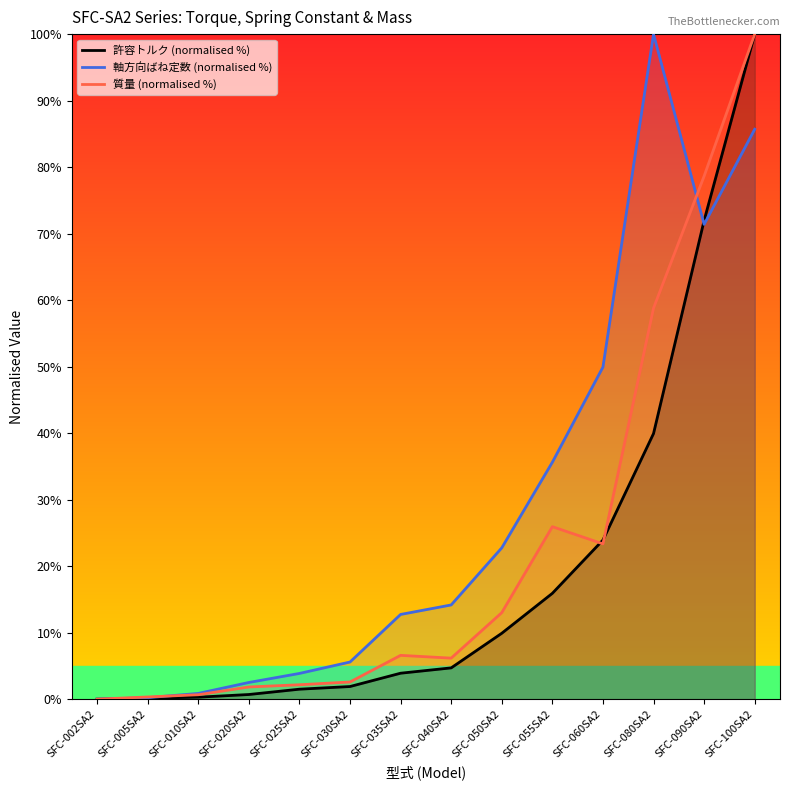

The 許容トルク (normalised %) series shows 0.9 at SFC-030SA2. True or false?

False